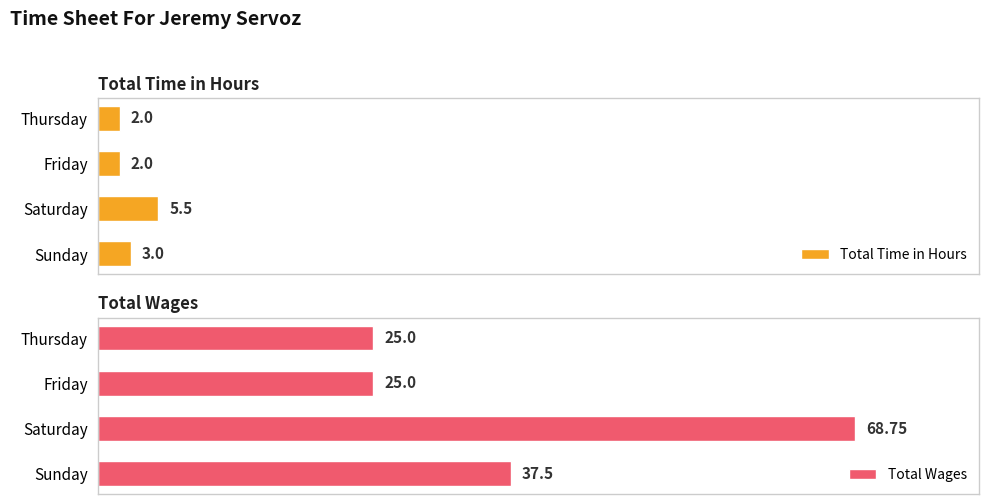

What is the value of the Total Time in Hours bar at the 4th from the left?

3.0